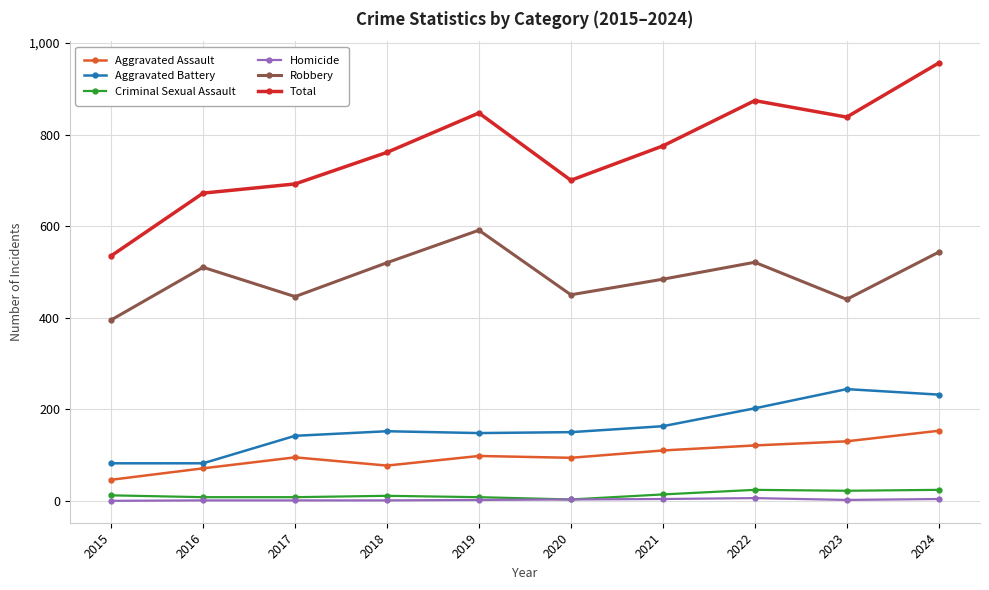

True or false: Aggravated Battery and Criminal Sexual Assault intersect in this chart.

False